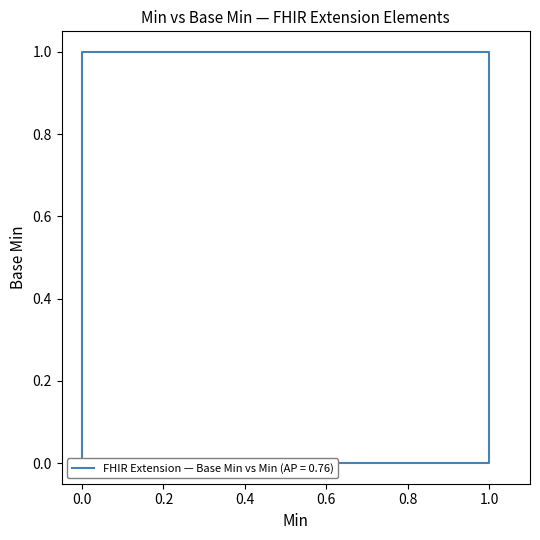

Count the number of data series in this chart.

1